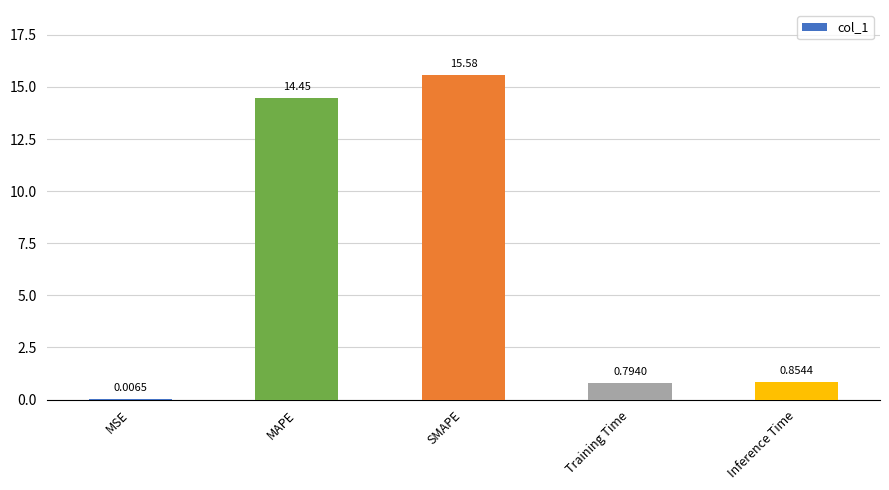

Which has a higher value, Inference Time or Training Time?

Inference Time